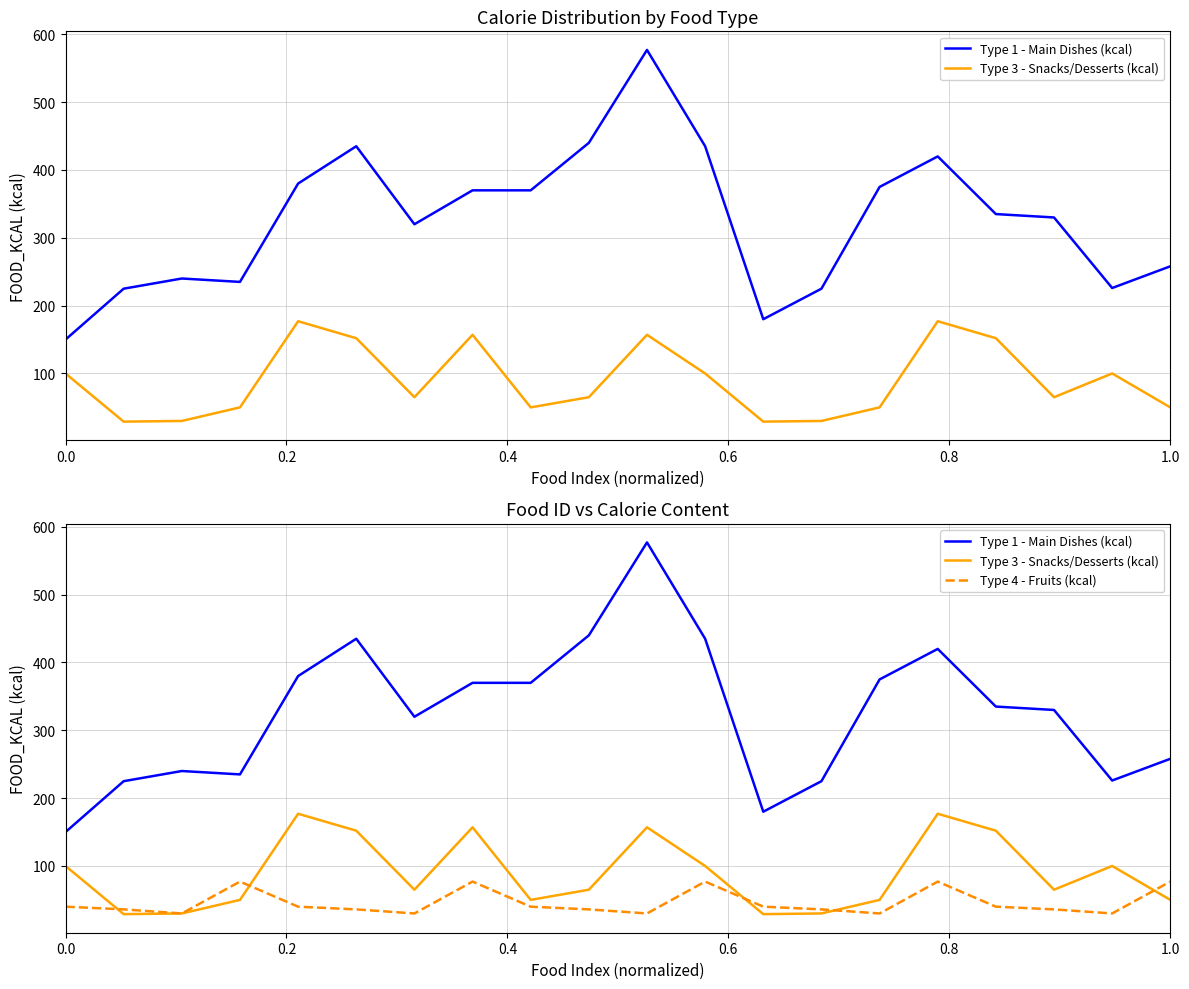

In Type 3 - Snacks/Desserts (kcal), how many points are lower than both neighbors (excluding endpoints)?

5